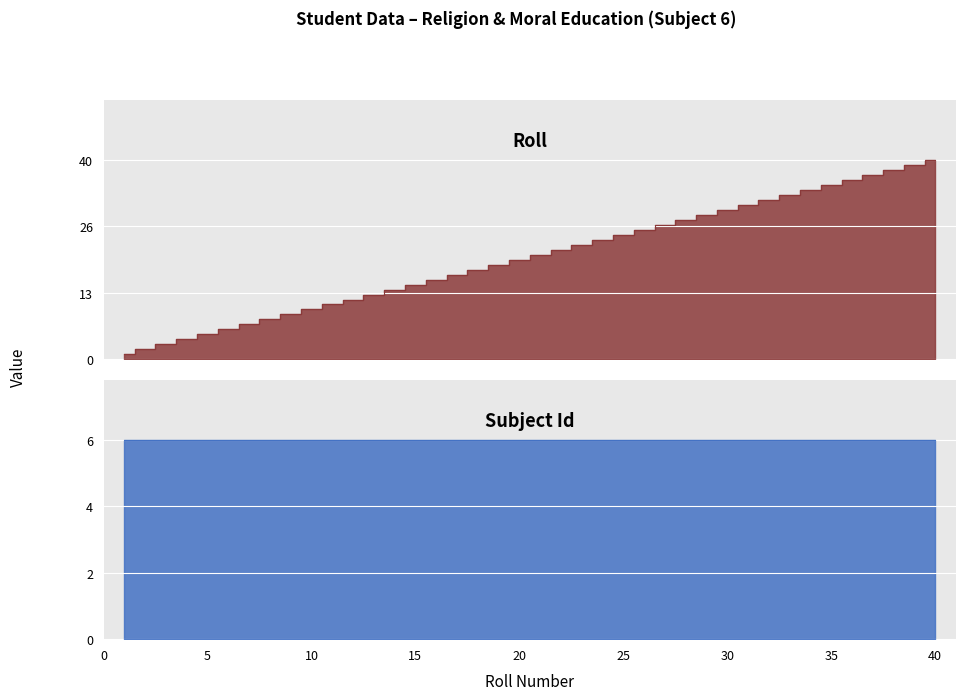

Which has a higher value, 31 or 28?

31